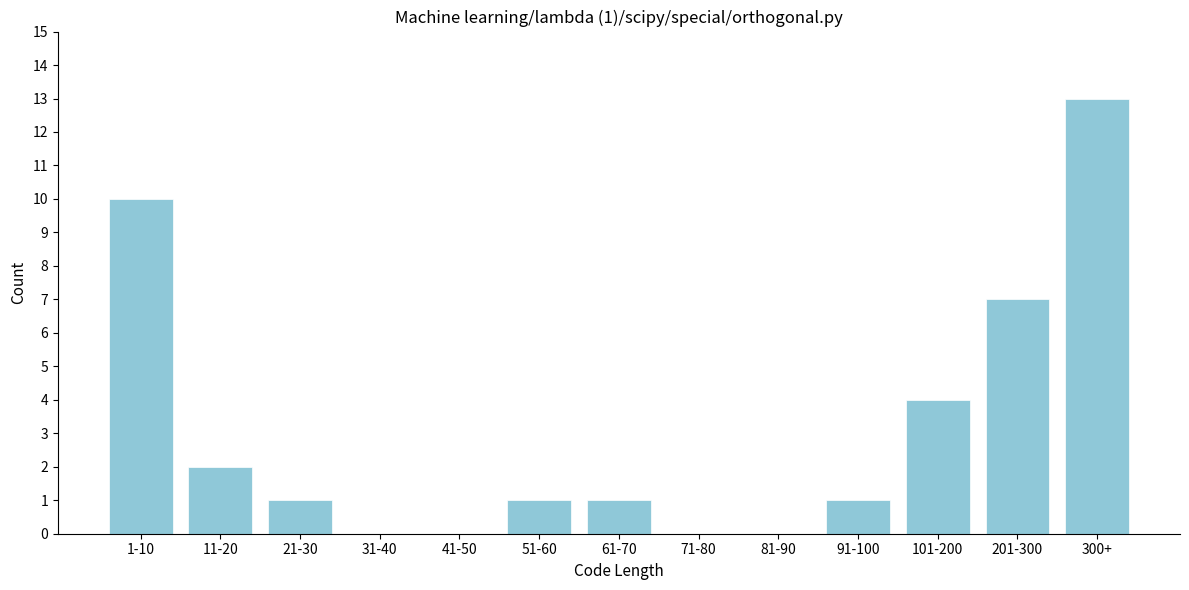

Reading left to right, transcribe all the data shown in this chart.

1-10=10	11-20=2	21-30=1	31-40=0	41-50=0	51-60=1	61-70=1	71-80=0	81-90=0	91-100=1	101-200=4	201-300=7	300+=13